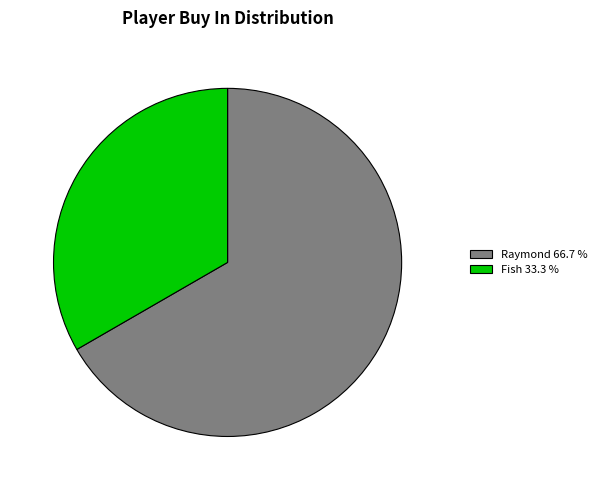

Rank the categories by value from highest to lowest.

Raymond, Fish